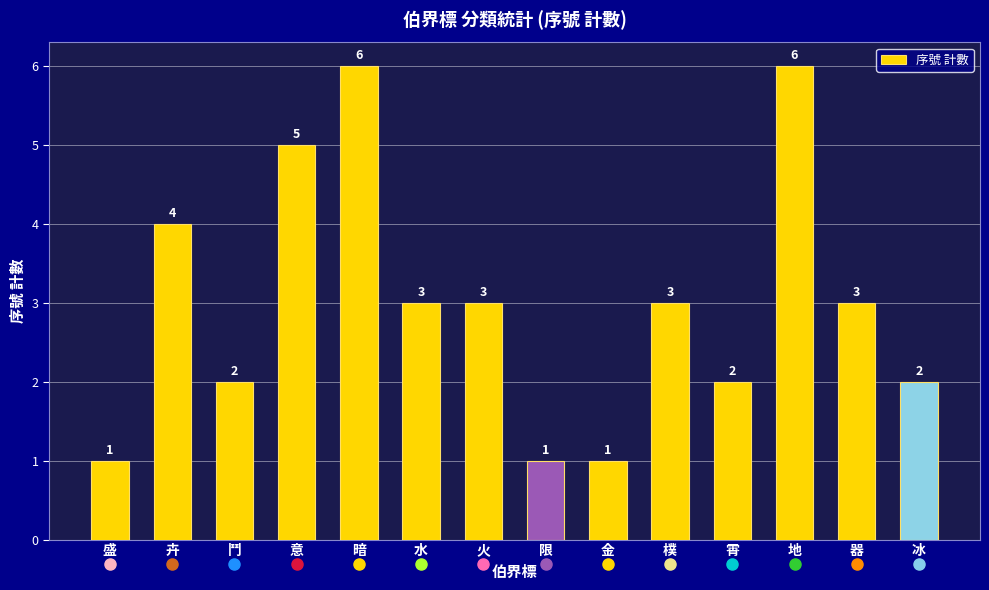

What is the label of the 4th bar from the left?

意